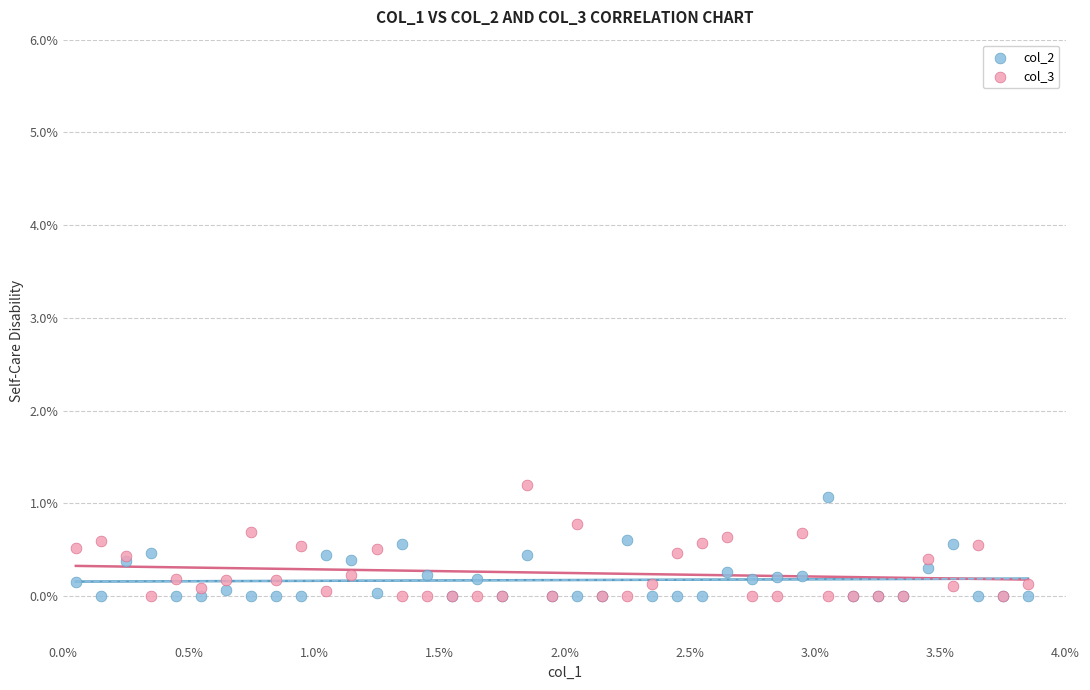

What are all the series names shown in the legend?

col_2, col_3